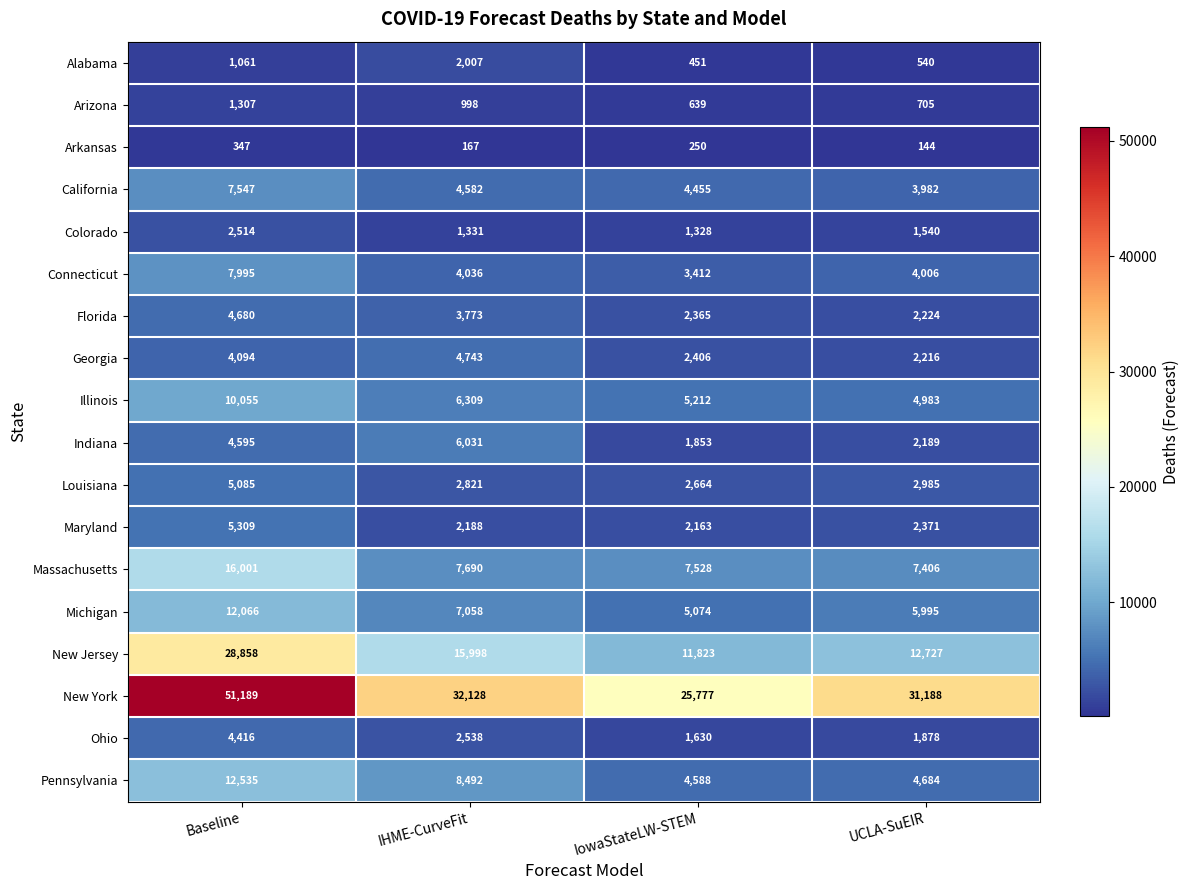

Read the New York value at IowaStateLW-STEM.

25777